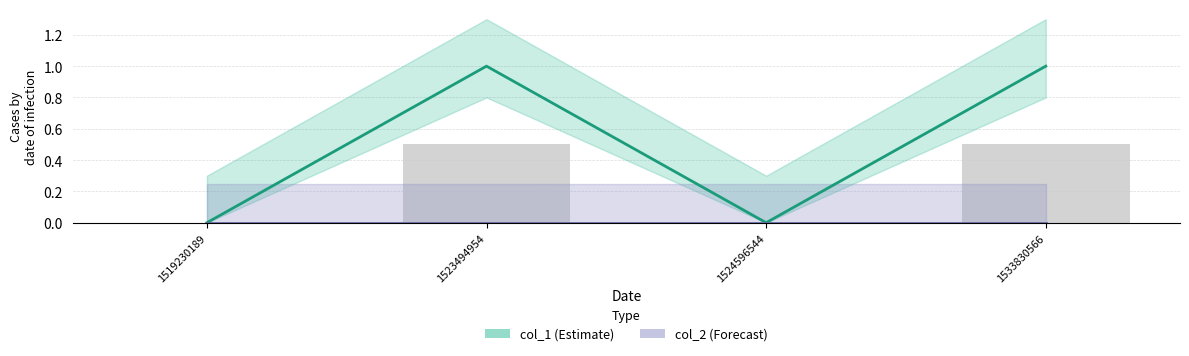

Are the bars horizontal?

No